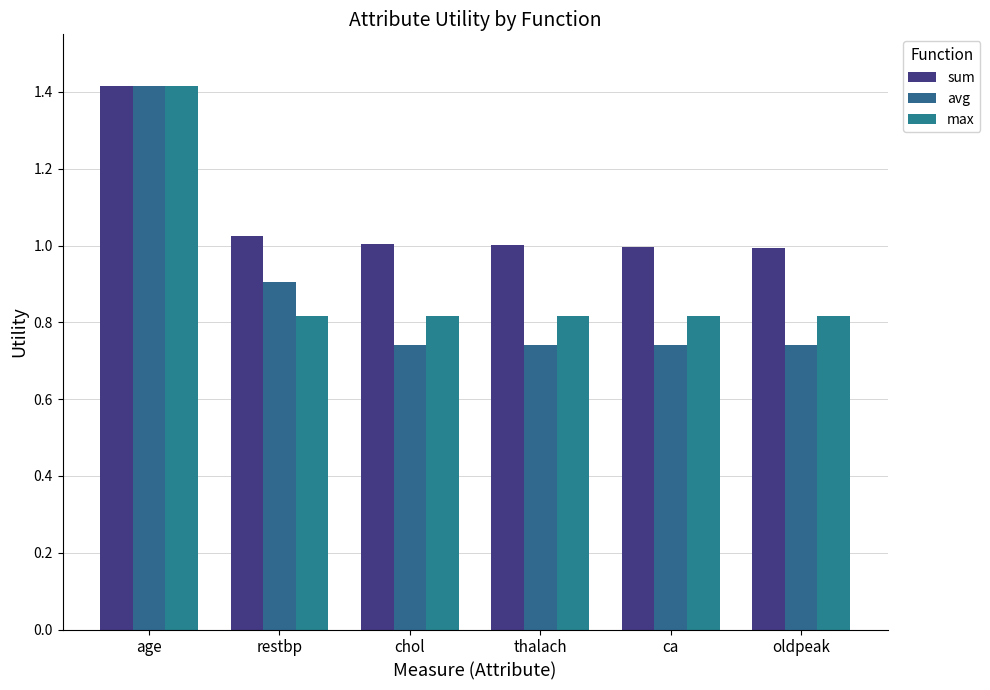

True or false: avg has a value of 1.3 at restbp.

False